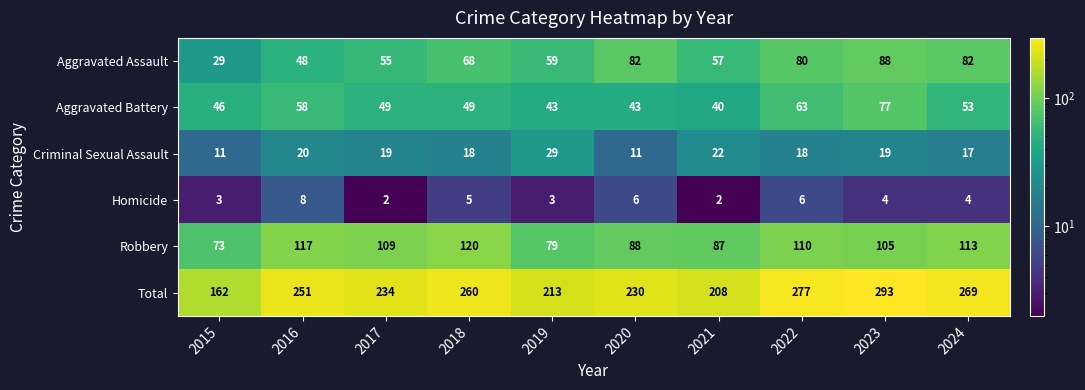

At which category does the chart reach its peak across all series?

2023